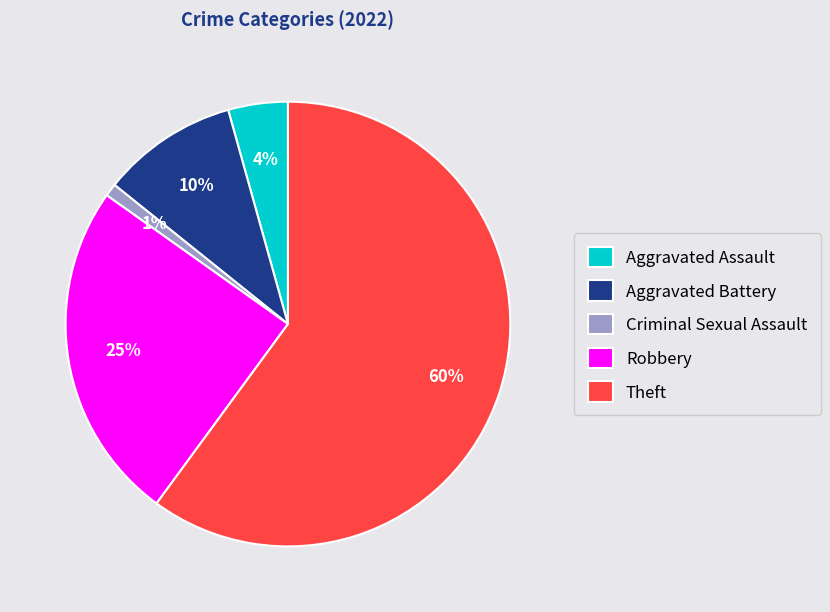

To the nearest percent, what is the average slice percentage?

20%